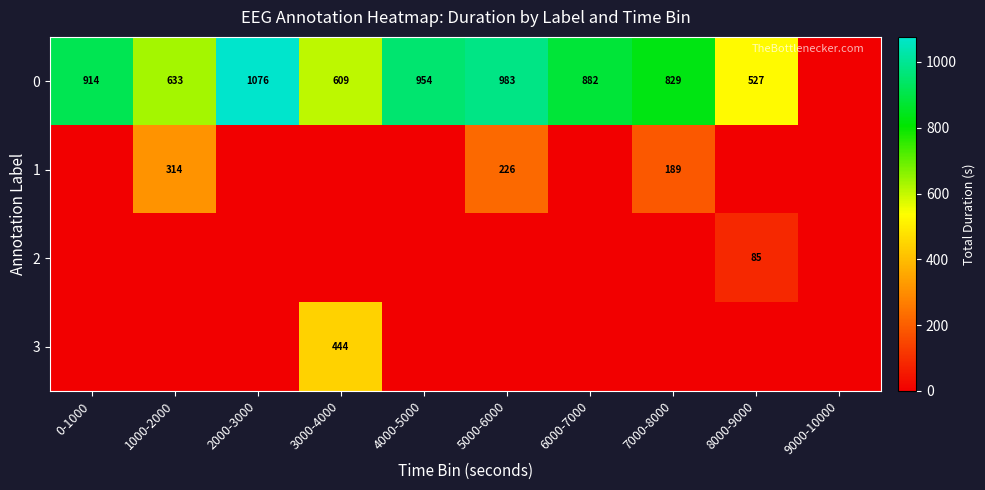

True or false: 0 has a value of 239 at 1000-2000.

False